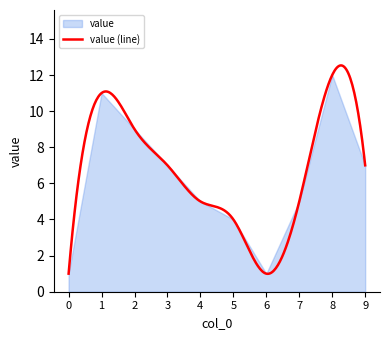

Rank the categories by value from lowest to highest.

0, 6, 5, 4, 7, 3, 9, 2, 1, 8